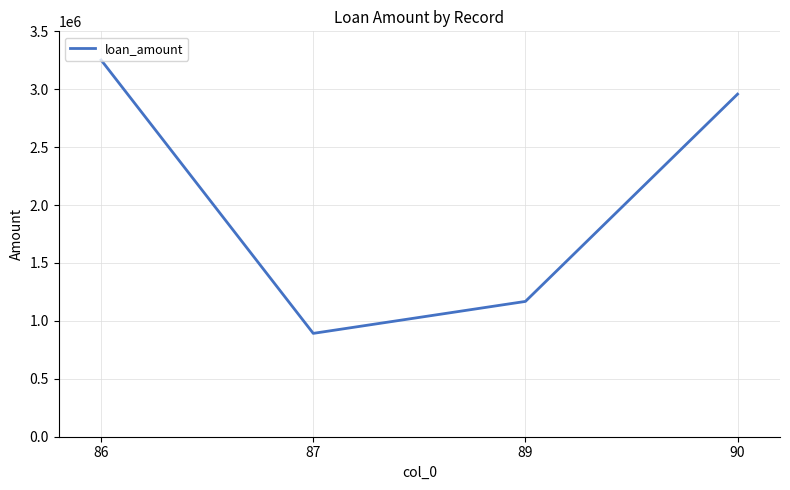

How many lines are shown in the chart?

1